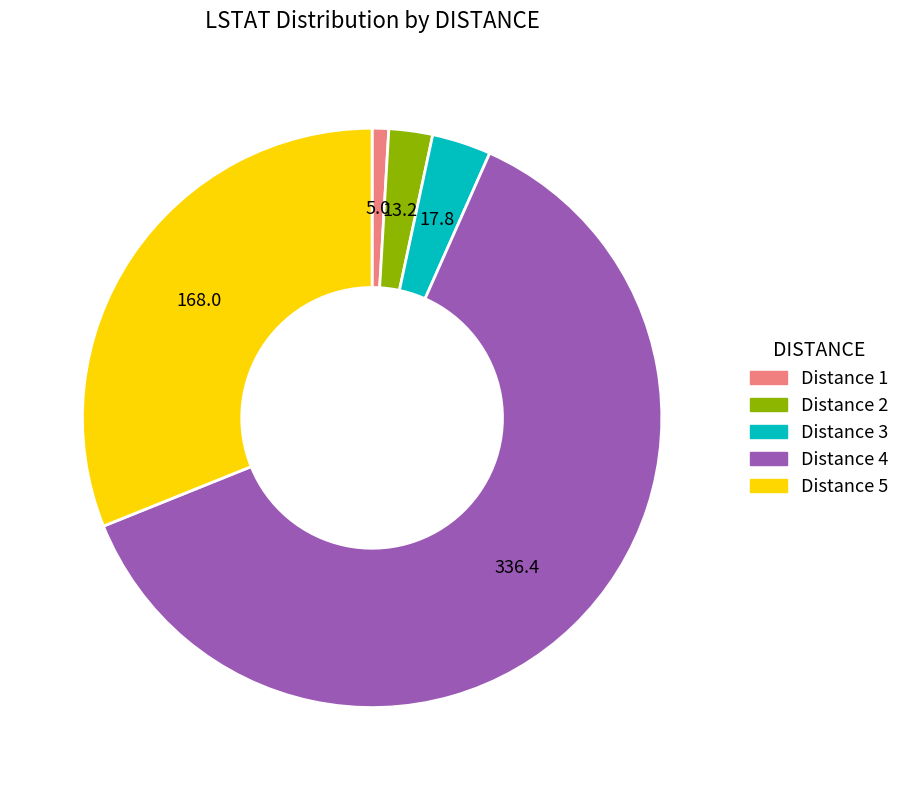

How many slices are in this pie chart?

5